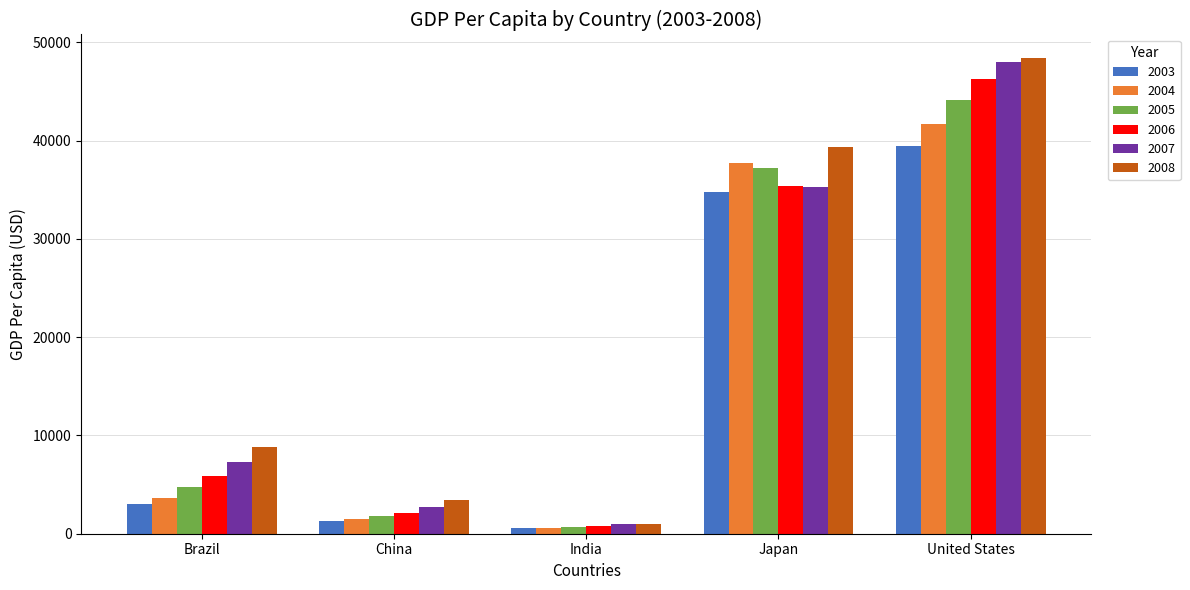

What is the difference between the highest and lowest values at China?

2179.7